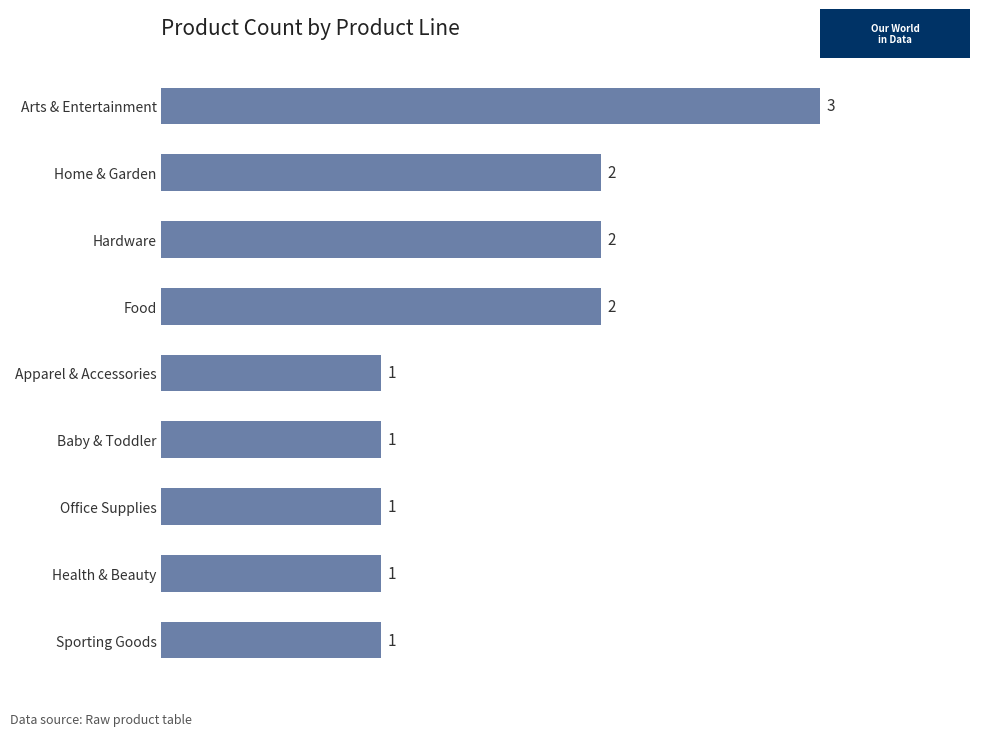

Are the bars horizontal?

Yes